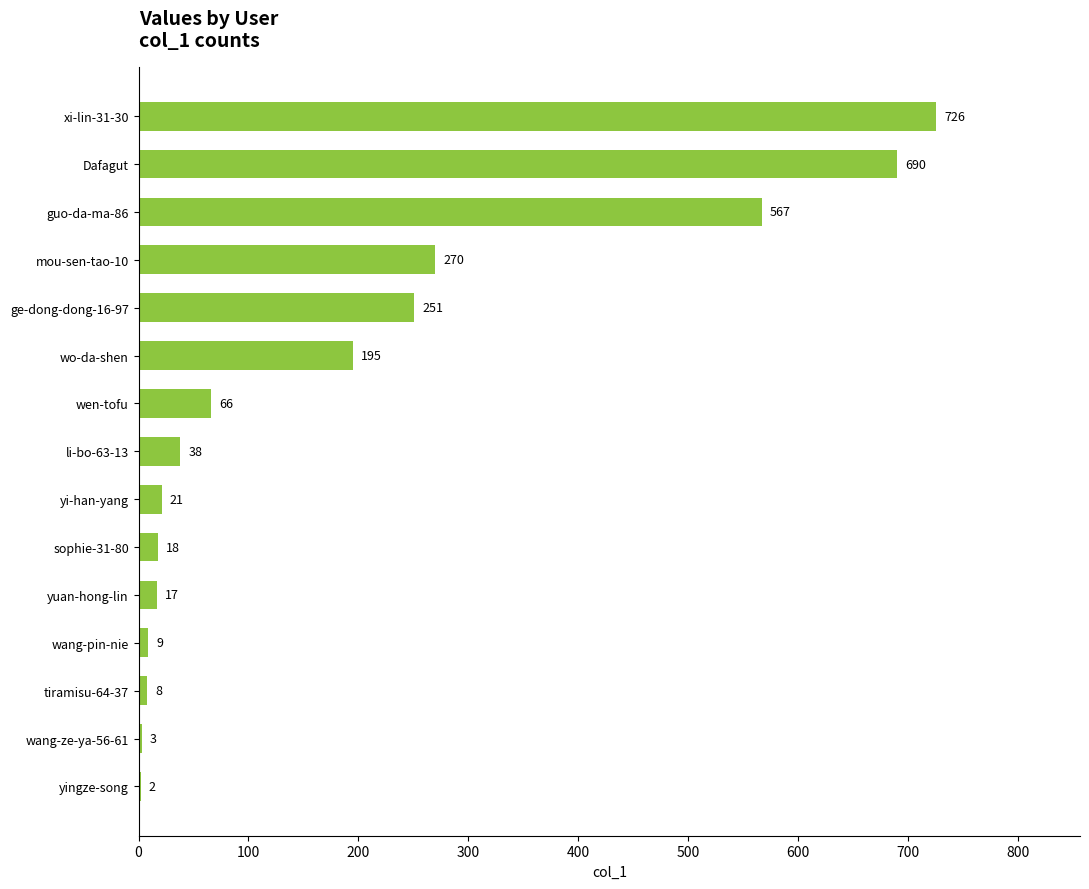

Does the chart contain stacked bars?

No